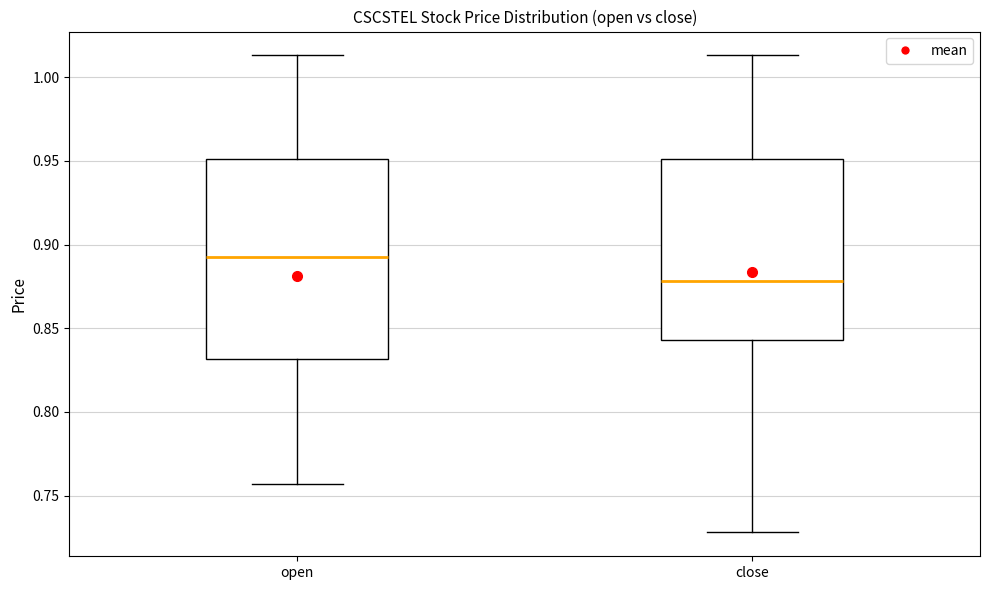

Comparing the boxes themselves (not the whiskers), which one is the tallest?

open